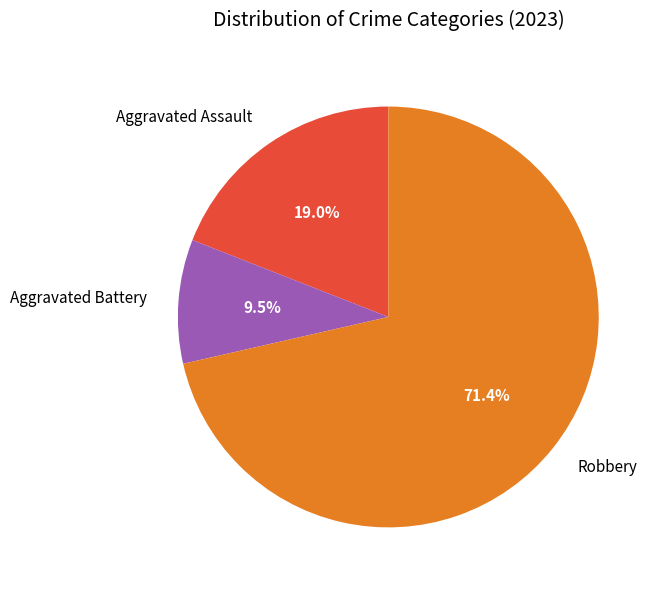

What portion of the pie excludes Aggravated Assault?

81.0%